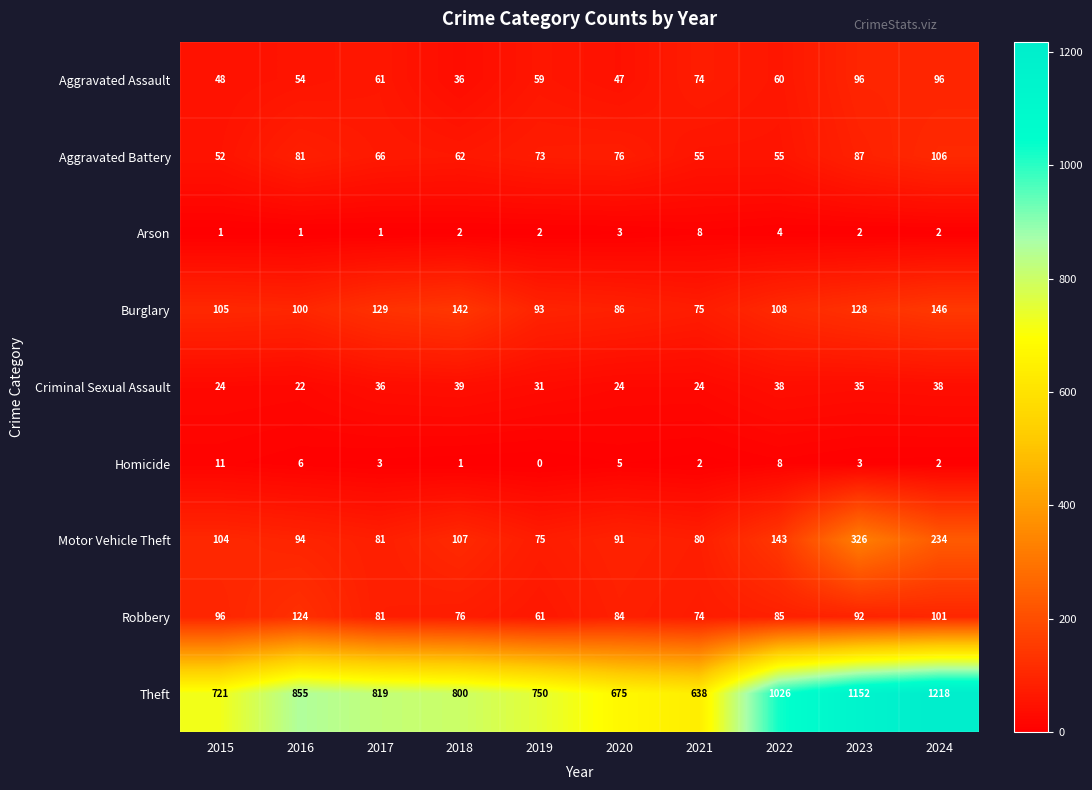

What is the difference between the highest and lowest values at 2023?

1150